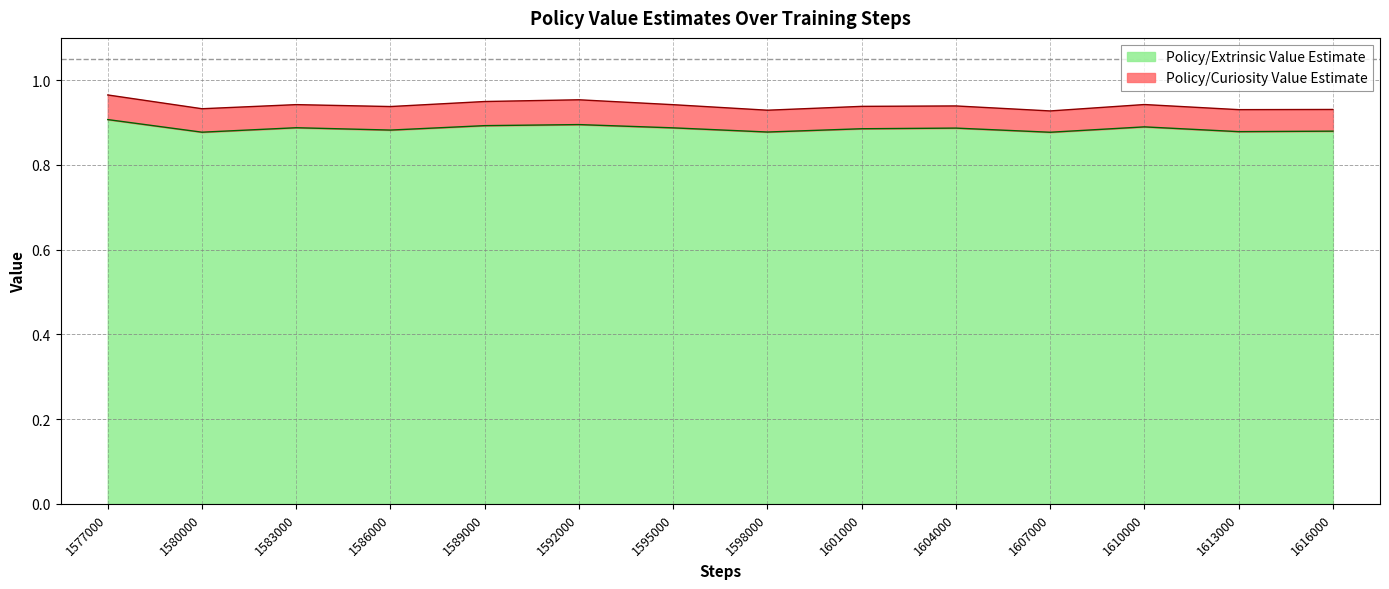

How many values are between 0 and 1?

14